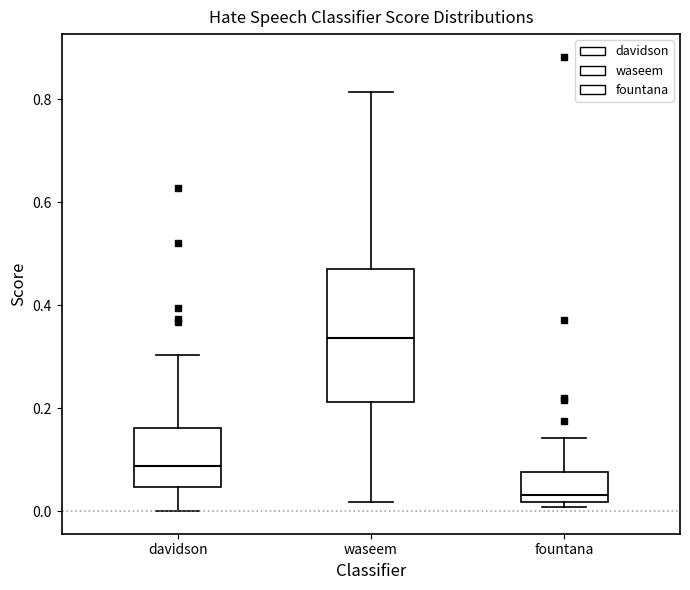

Reading left to right, transcribe this box plot: for each box, give where its median line is, the range the box spans, and where its two whiskers end, as read against the y-axis. The values are not printed on the chart, so give them approximately, as read against the axis.

davidson: median 0.08, box 0.04 to 0.16, whiskers 0.00 to 0.30
waseem: median 0.34, box 0.22 to 0.46, whiskers 0.02 to 0.82
fountana: median 0.04, box 0.02 to 0.08, whiskers 0.00 to 0.14